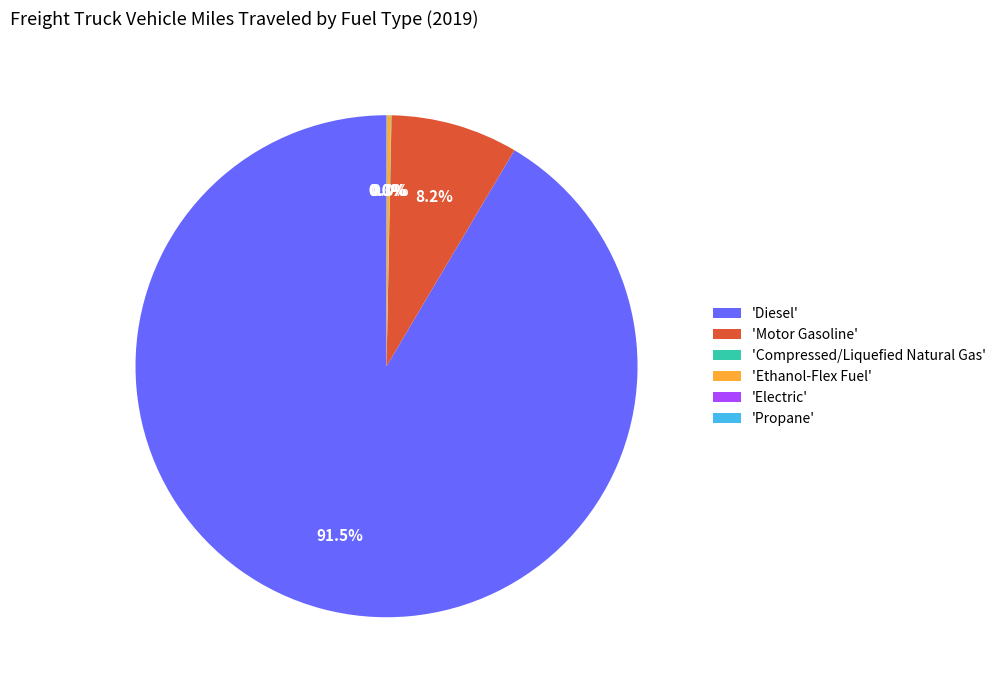

Which category has the biggest portion of the pie?

'Diesel'